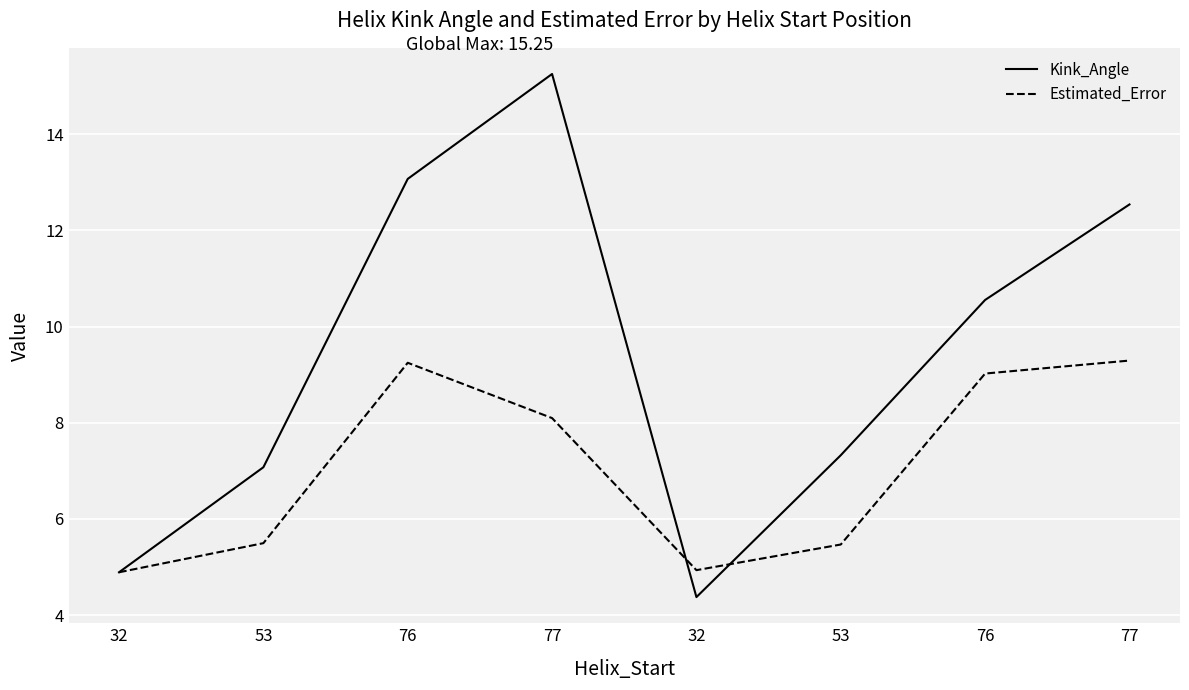

How many times do Estimated_Error and Kink_Angle cross each other?

2